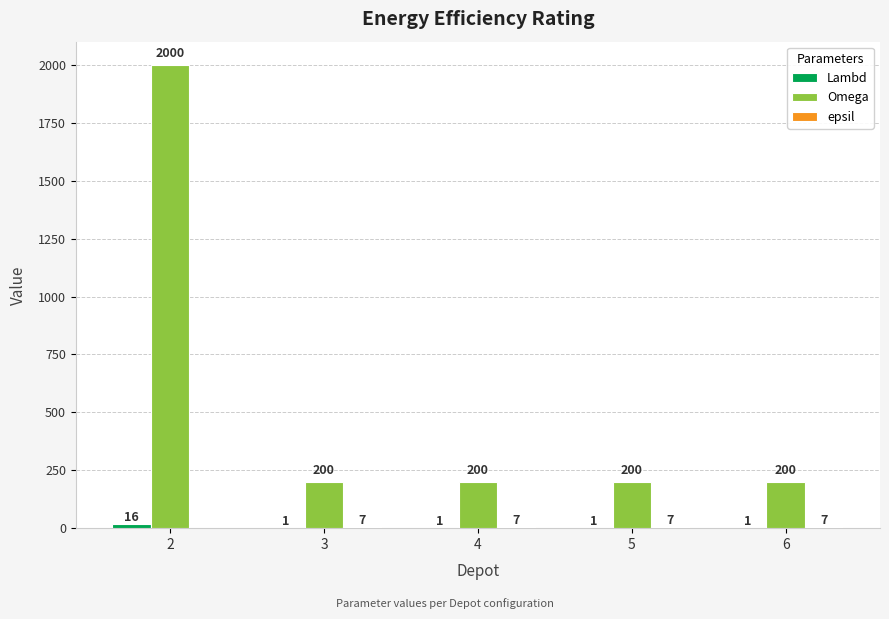

Which category has the highest value across all series?

2